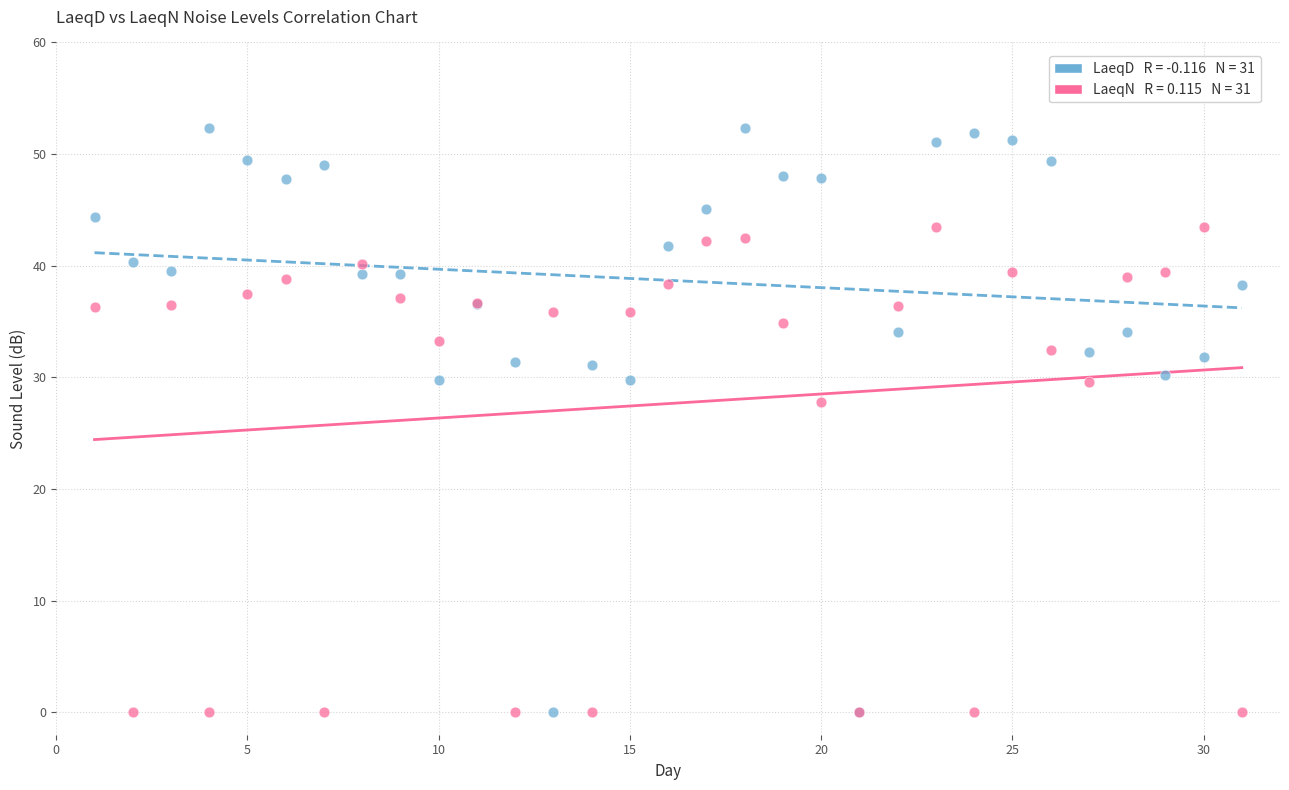

Across all series, what Y value is closest to 26?

27.8